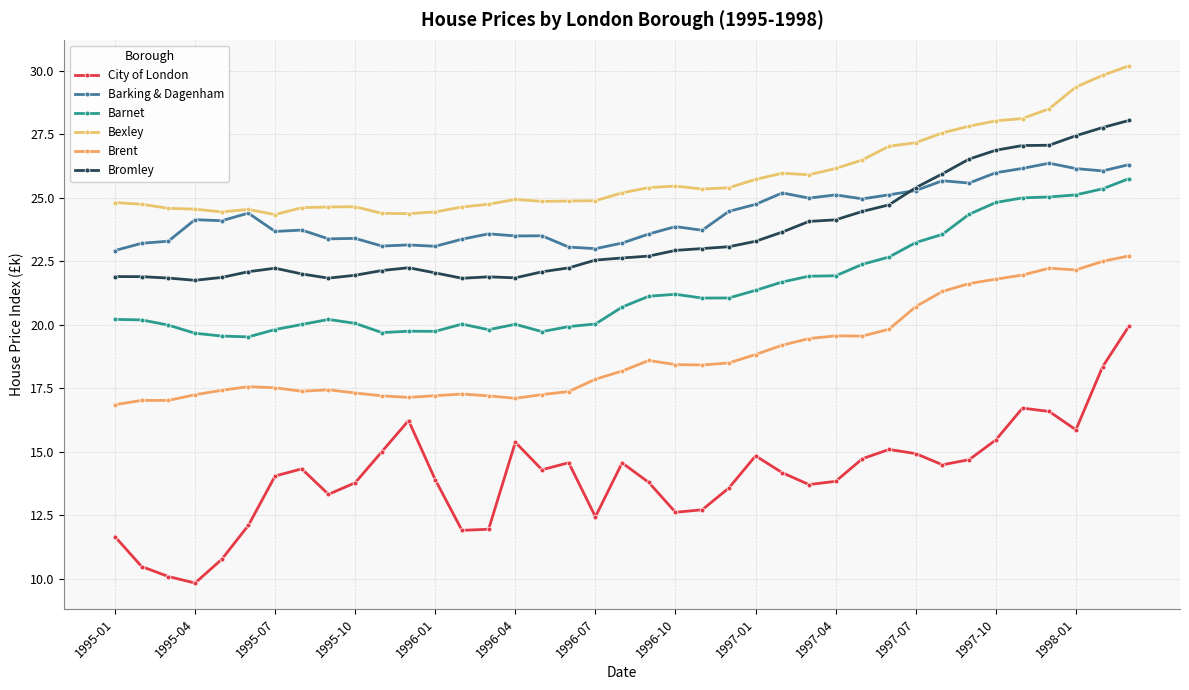

True or false: Barnet and Bexley intersect in this chart.

False